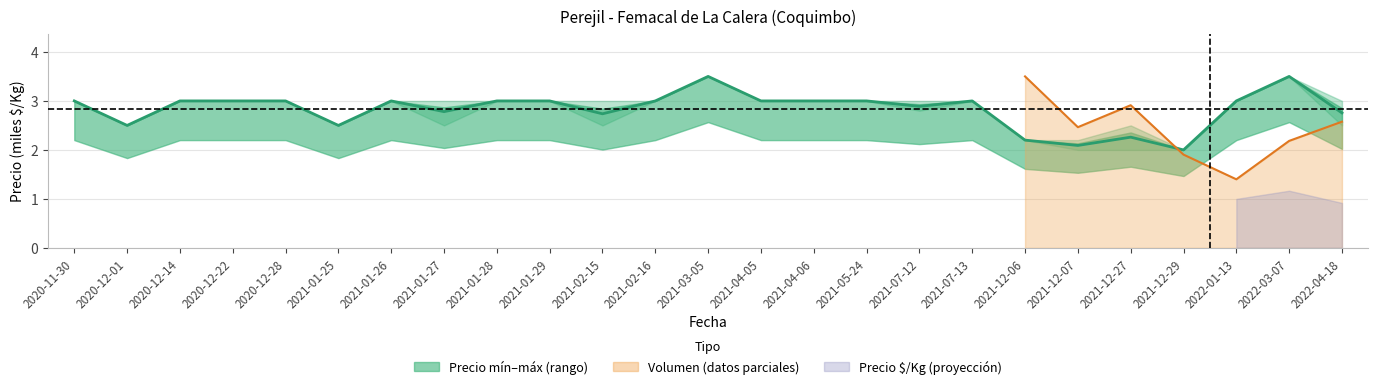

Rank the categories by value from lowest to highest.

2021-12-29, 2021-12-07, 2021-12-06, 2021-12-27, 2020-12-01, 2021-01-25, 2021-02-15, 2022-04-18, 2021-01-27, 2021-07-12, 2020-11-30, 2020-12-14, 2020-12-22, 2020-12-28, 2021-01-26, 2021-01-28, 2021-01-29, 2021-02-16, 2021-04-05, 2021-04-06, 2021-05-24, 2021-07-13, 2022-01-13, 2021-03-05, 2022-03-07